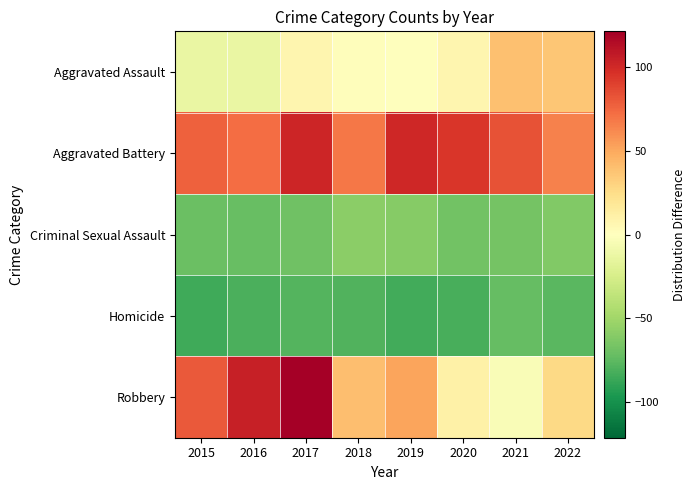

What is the spread (max minus min) of values at 2019?

185.0